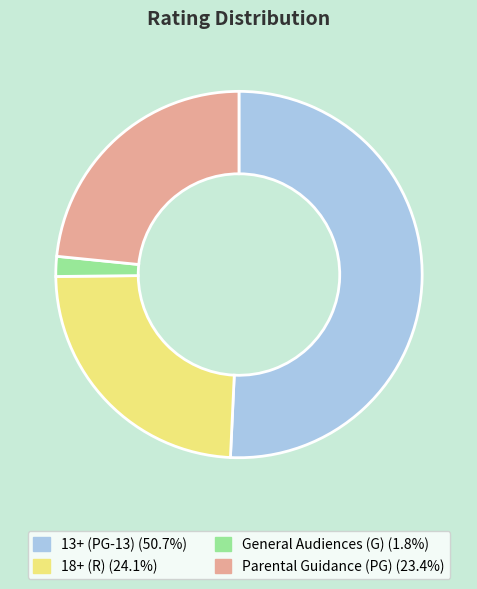

Which slice is the smallest?

General Audiences (G)